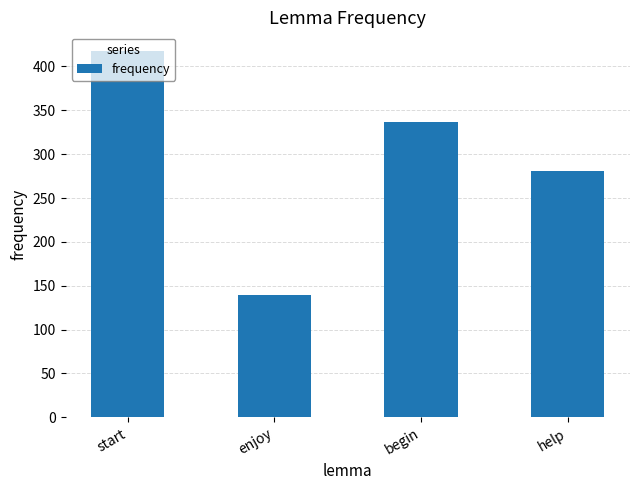

Does the chart contain stacked bars?

No